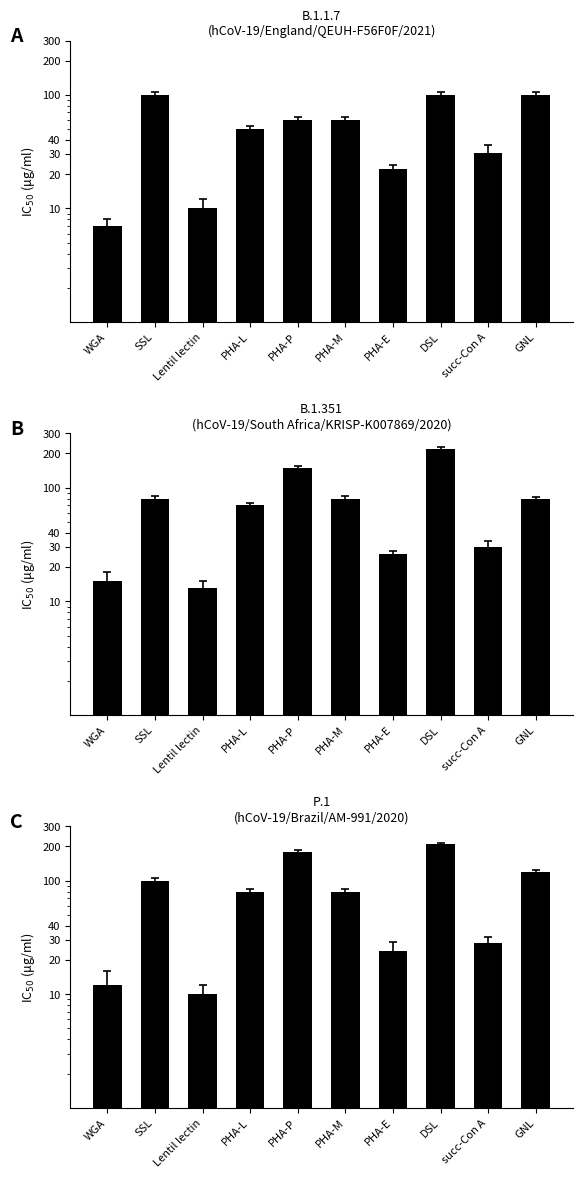

What is the label of the 7th bar from the right?

PHA-L